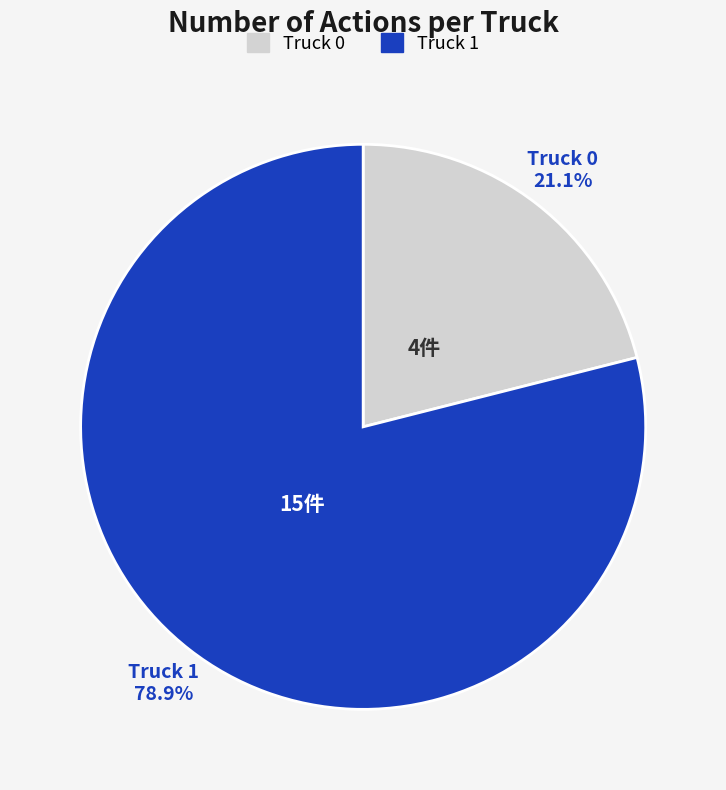

Which slice is the largest?

Truck 1